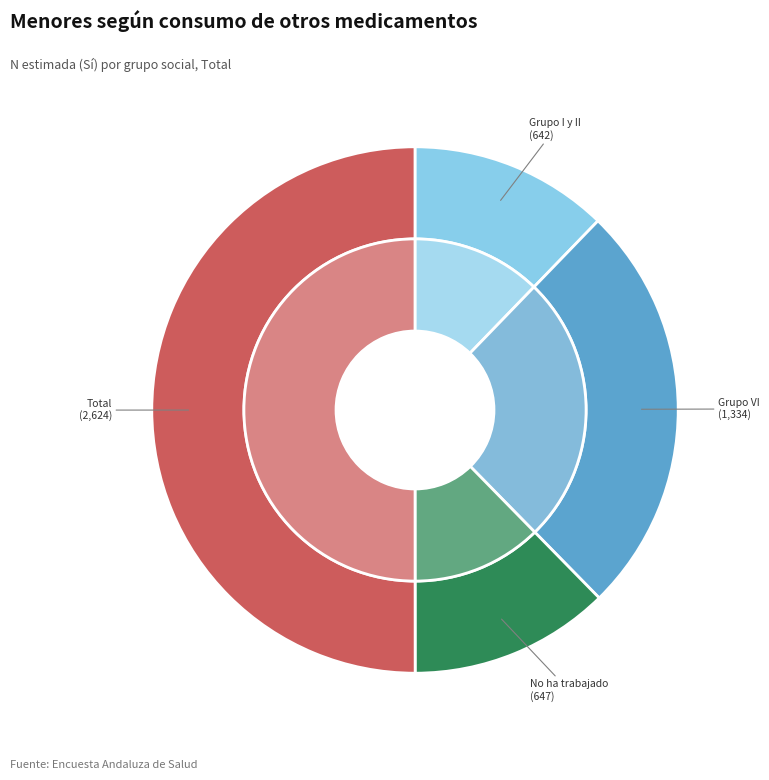

Which has a higher value, Grupo VII or Total?

Total